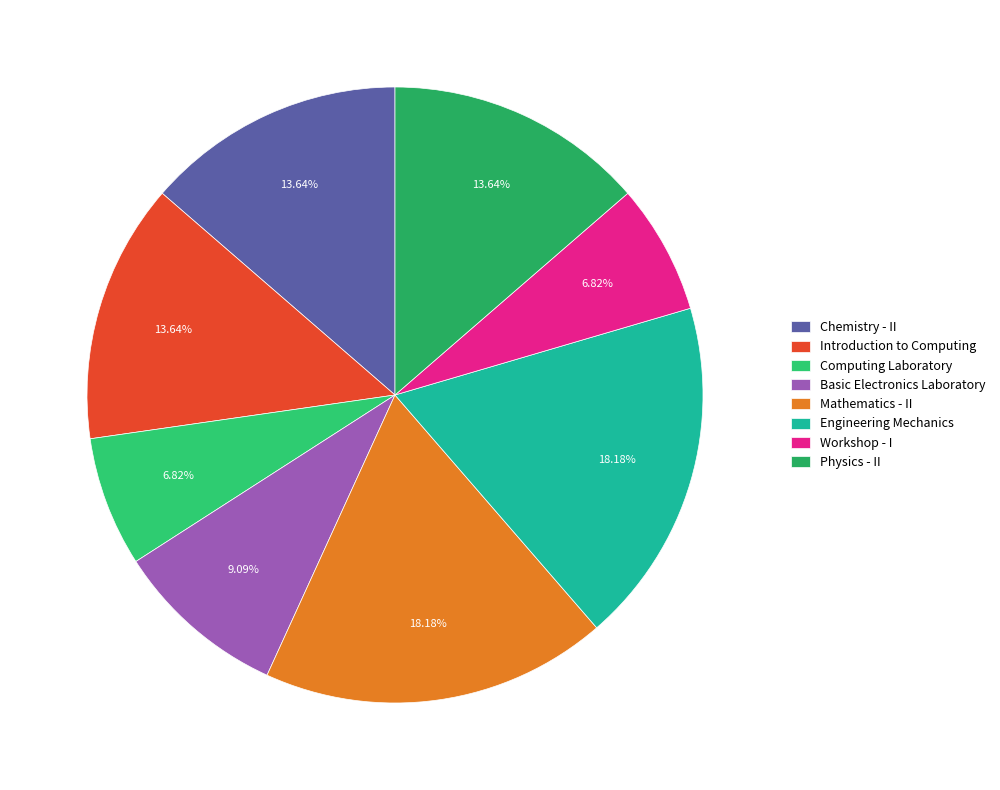

Combined, do Workshop - I and Physics - II account for over 50%?

No